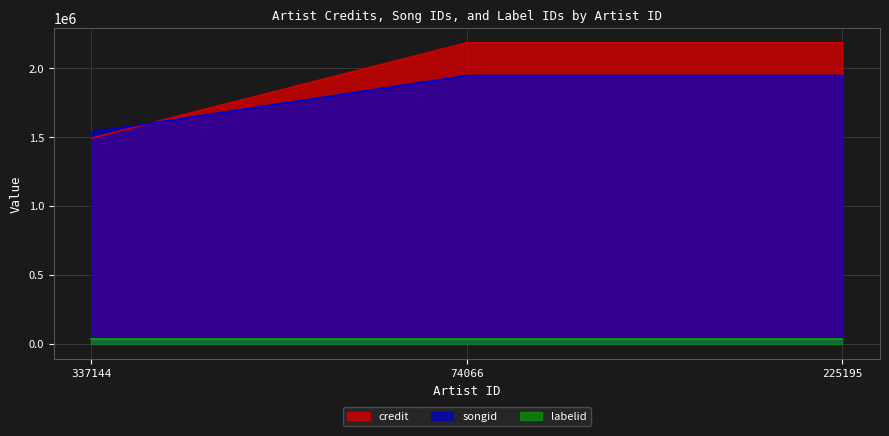

Does the chart display data point markers on the line(s)?

No